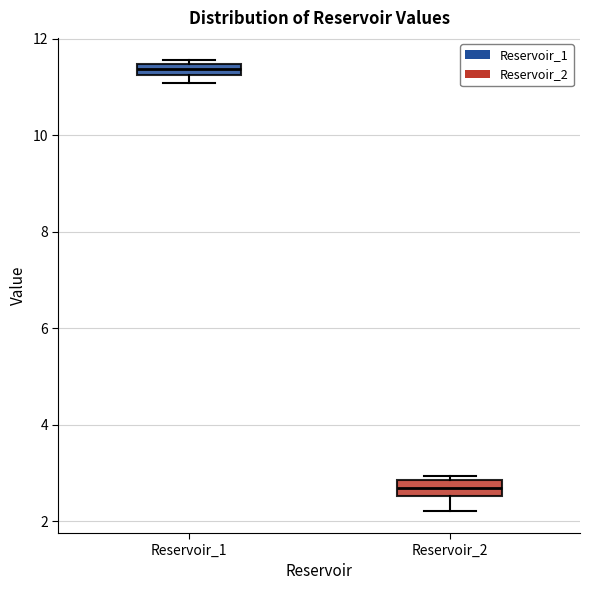

Where is the upper edge of the box for Reservoir_1 on the y-axis? The values are not printed on the chart, so give them approximately, as read against the axis.

11.4